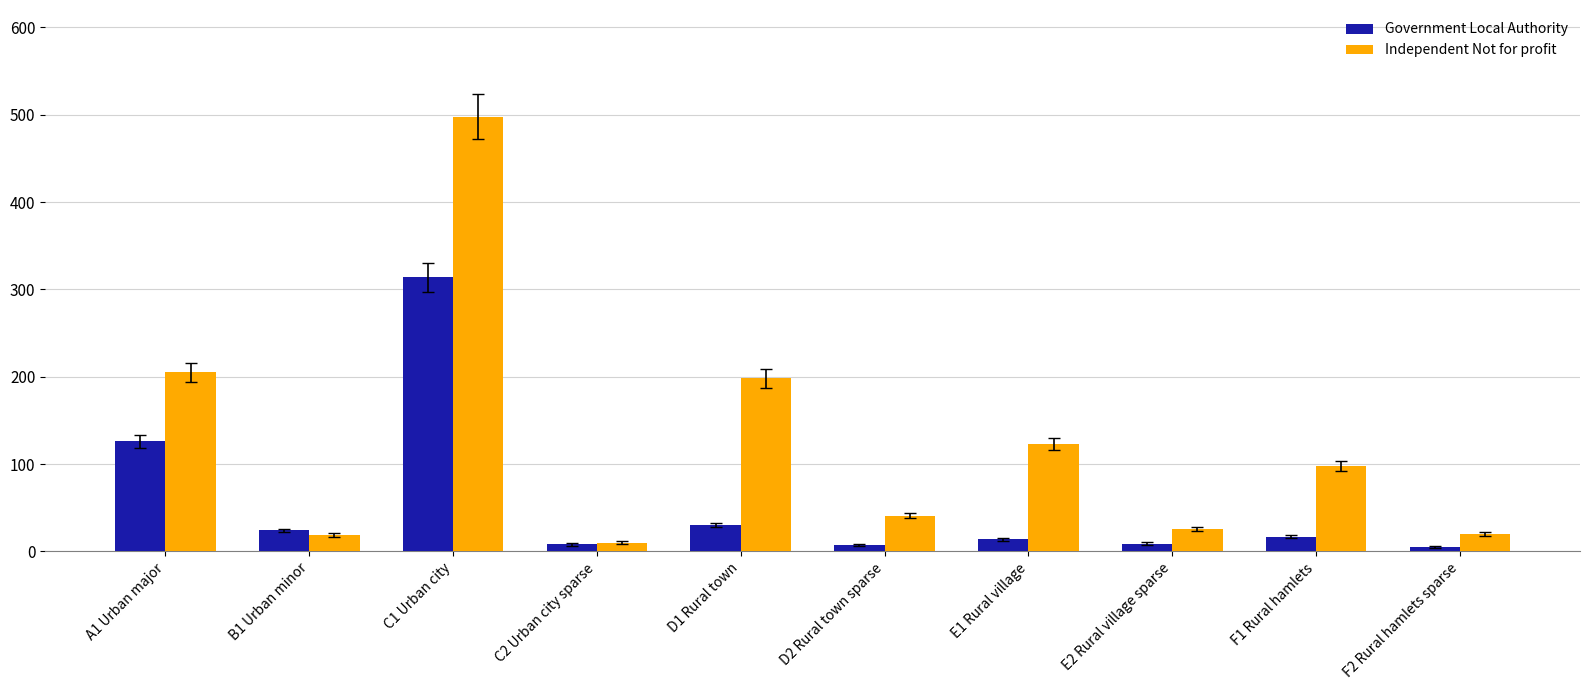

What are all the series names shown in the legend?

Government Local Authority, Independent Not for profit